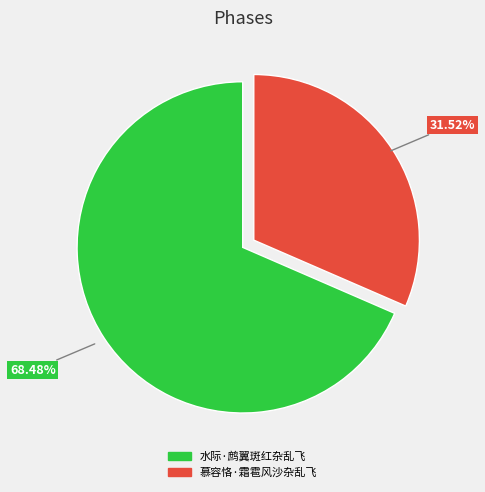

How many slices are in this pie chart?

2